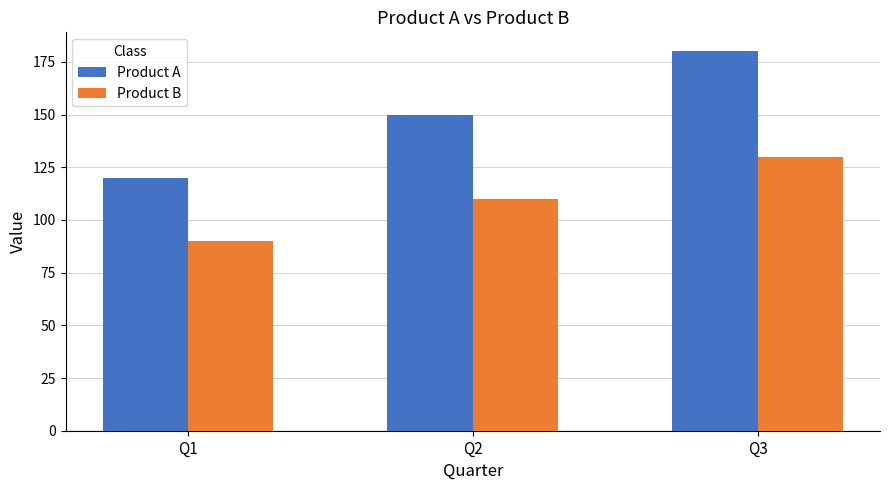

How many groups of bars are there?

3